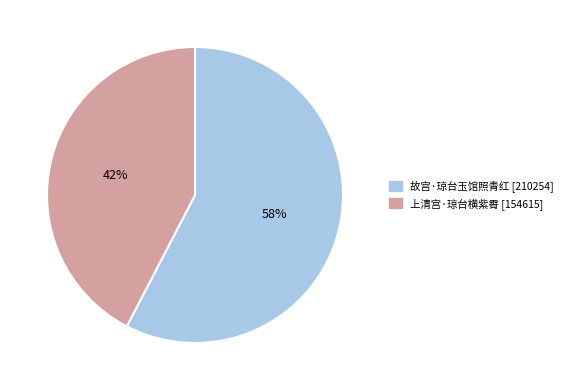

Does 故宫·琼台玉馆照青红 account for over 50% of the chart?

Yes